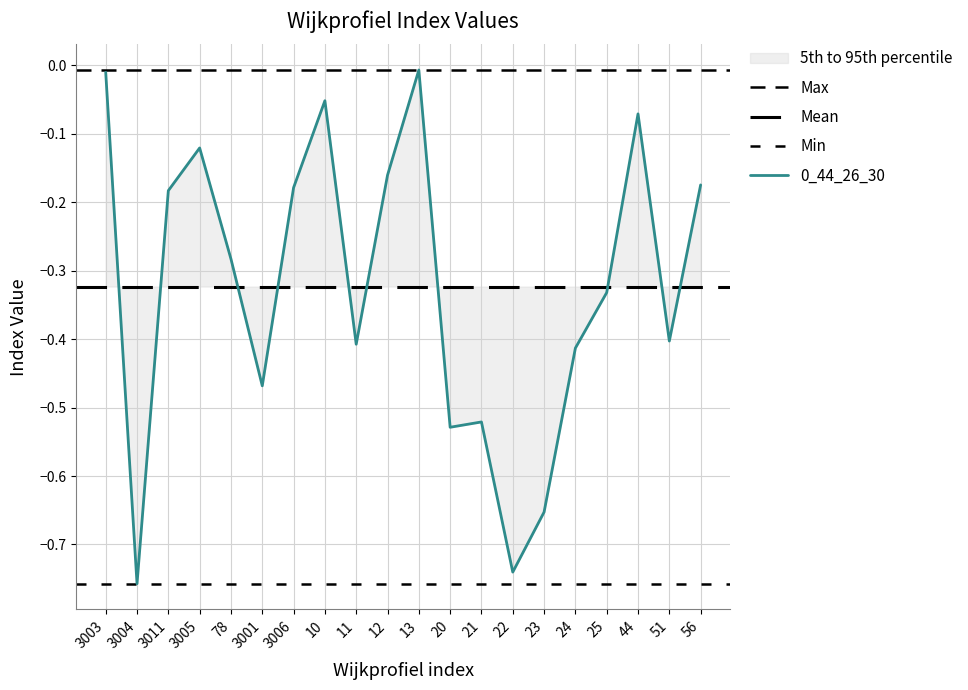

Between 3003 and 11, which is larger?

3003